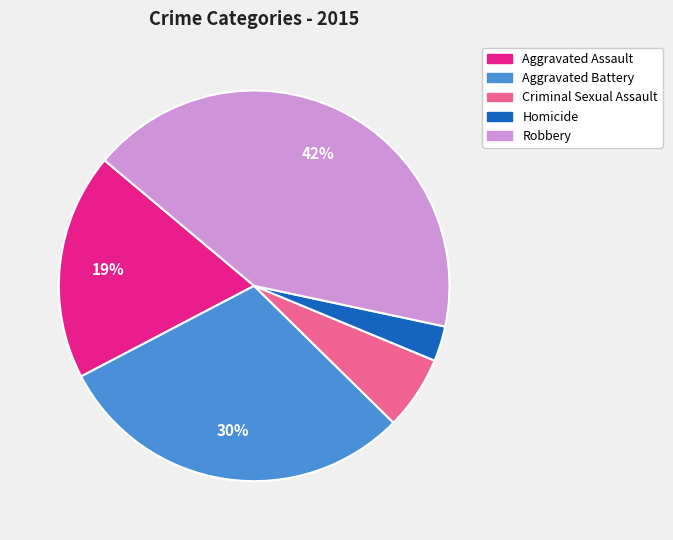

Approximately how many times larger is the value at Robbery compared to Aggravated Battery?

1.4